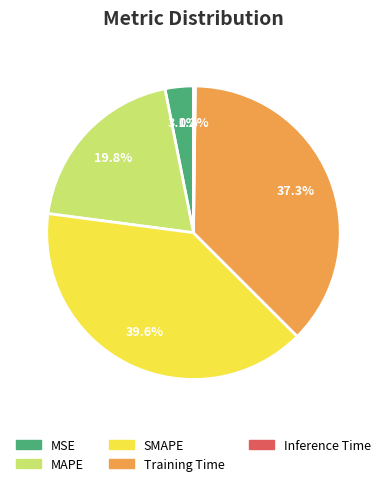

Combined, do SMAPE and MAPE account for over 50%?

Yes